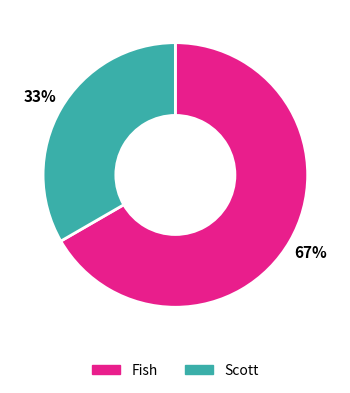

Do Scott and Fish together represent more than half of the pie?

Yes